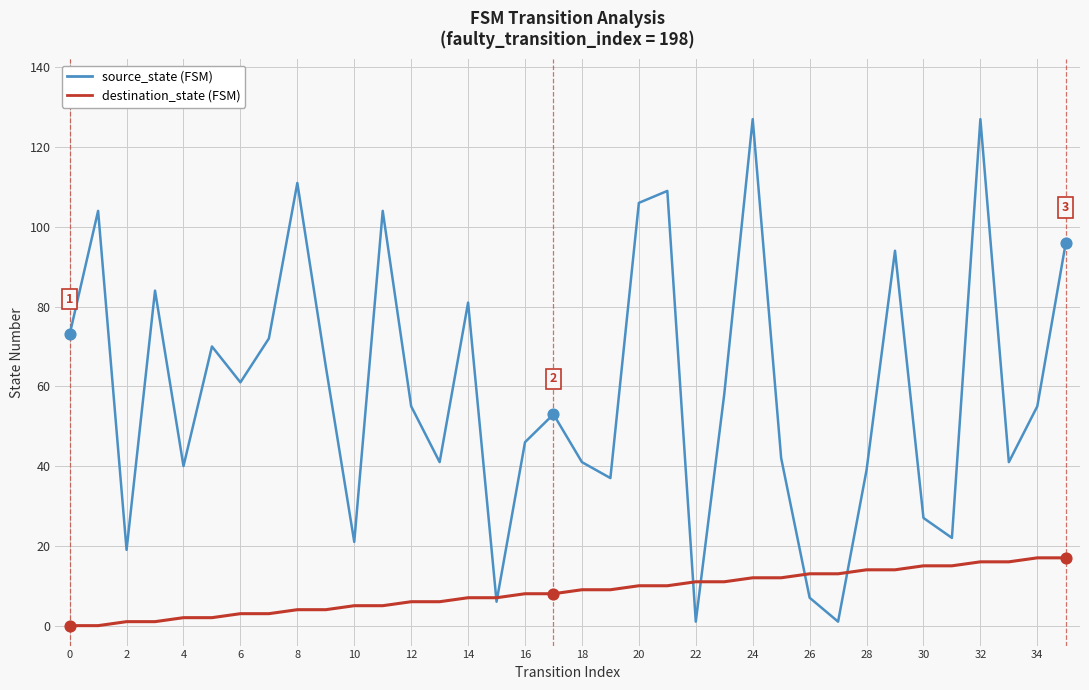

Does the chart have visible grid lines?

Yes